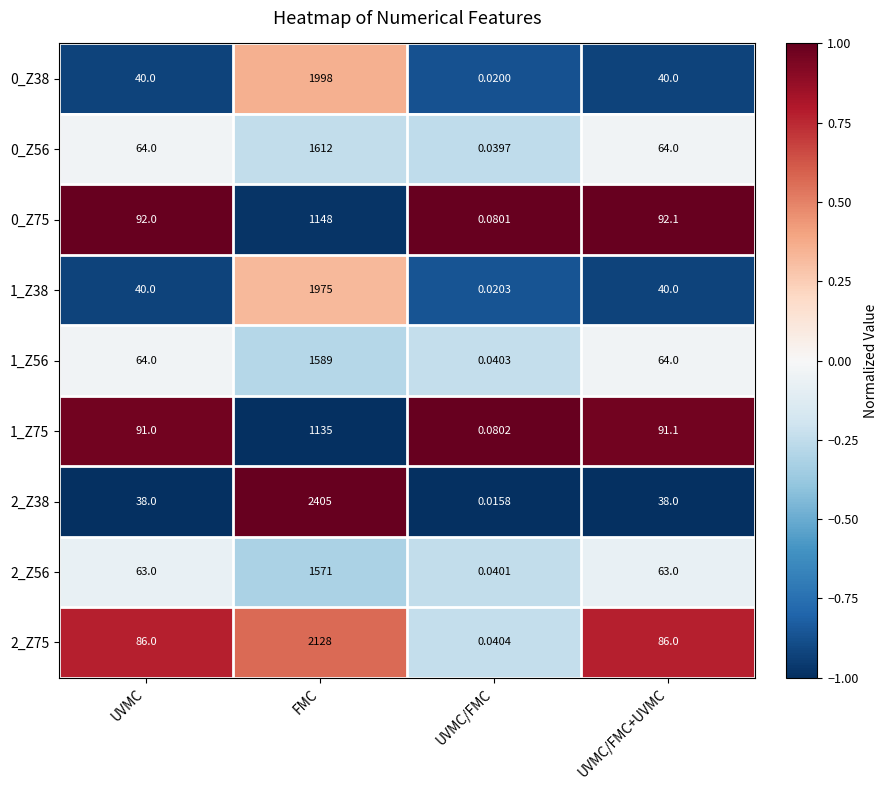

Is the value of 2_Z38 at UVMC/FMC+UVMC greater than the value of 1_Z56 at FMC?

No